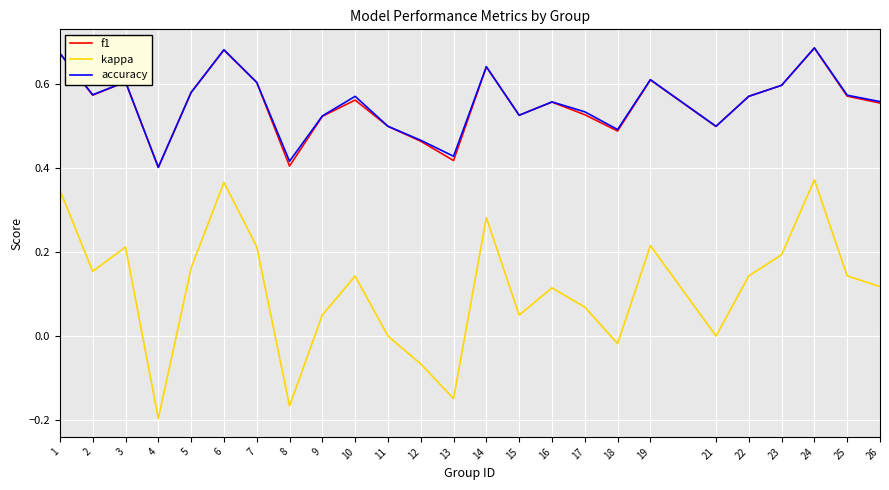

At which category does kappa reach its first local valley?

2